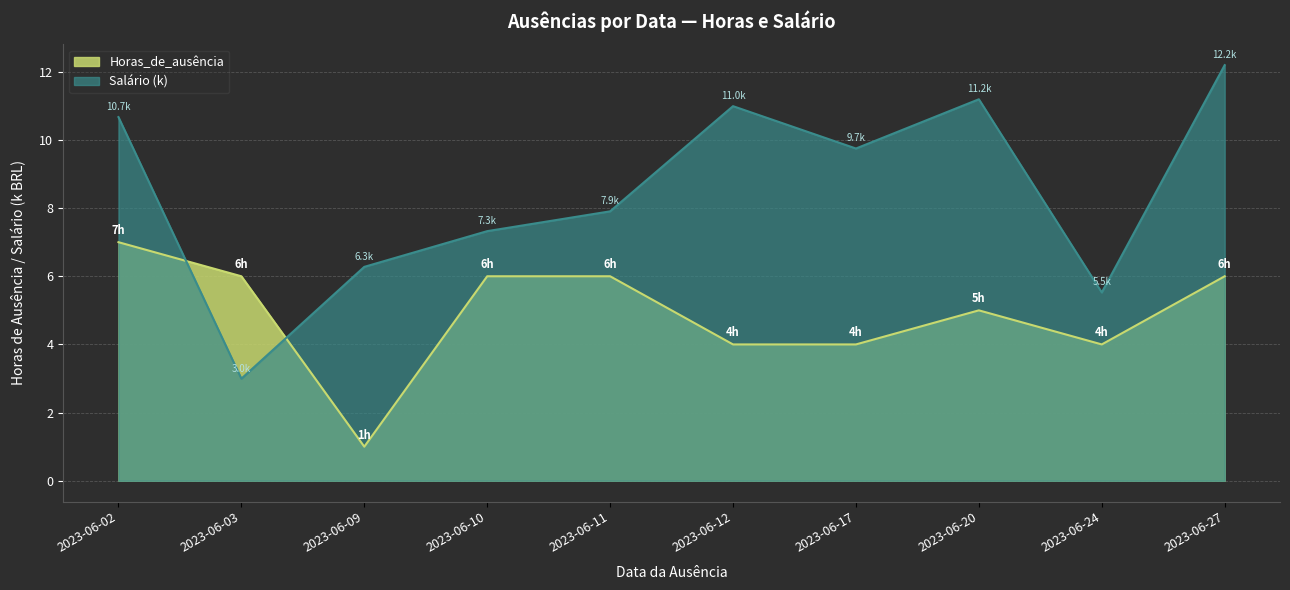

True or false: Salário (k) and Horas_de_ausência intersect in this chart.

True